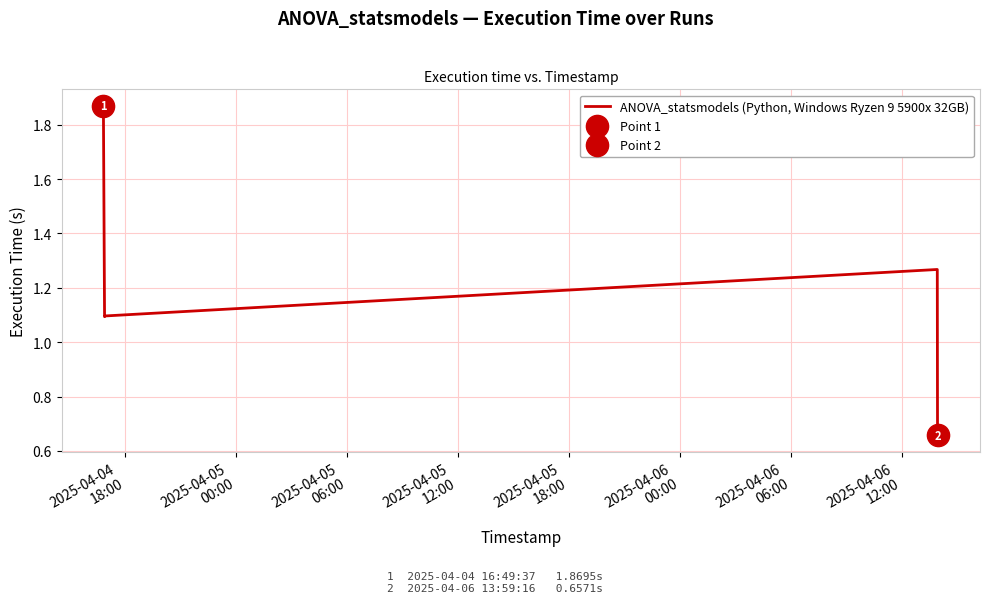

Reading left to right, what are all the values shown in this chart?

1.9	1.1	1.1	1.3	0.7	0.7